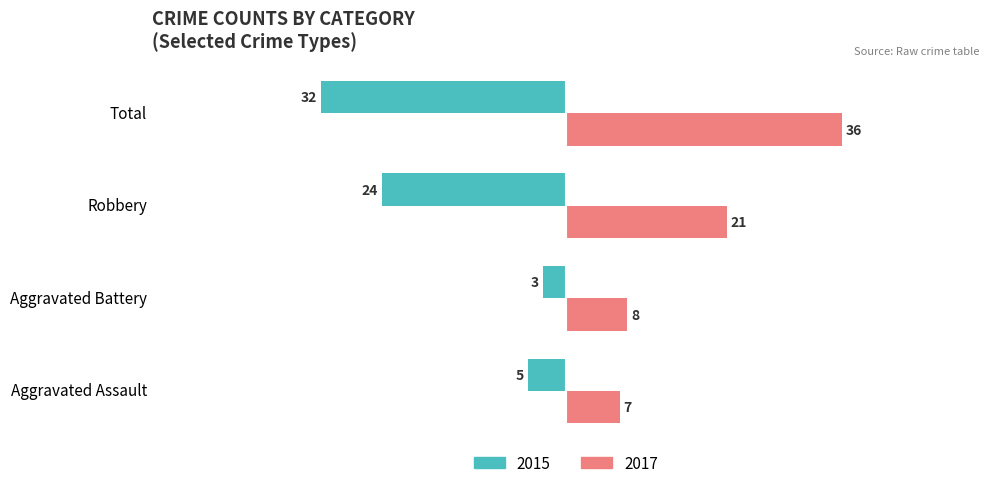

Rank the series at Aggravated Battery from lowest to highest value.

2015, 2017